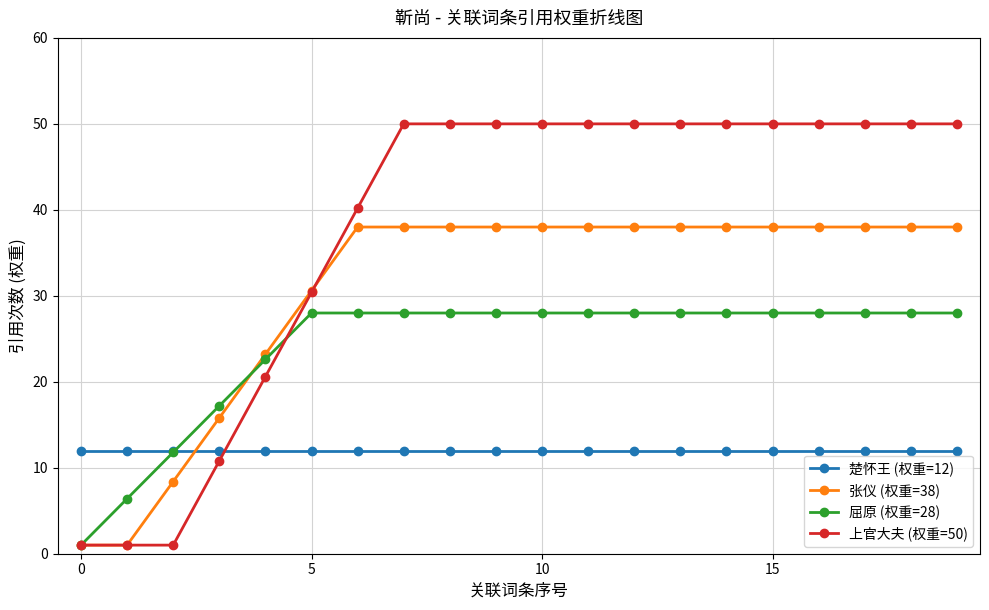

Which series has the largest range (max minus min)?

上官大夫 (权重=50)